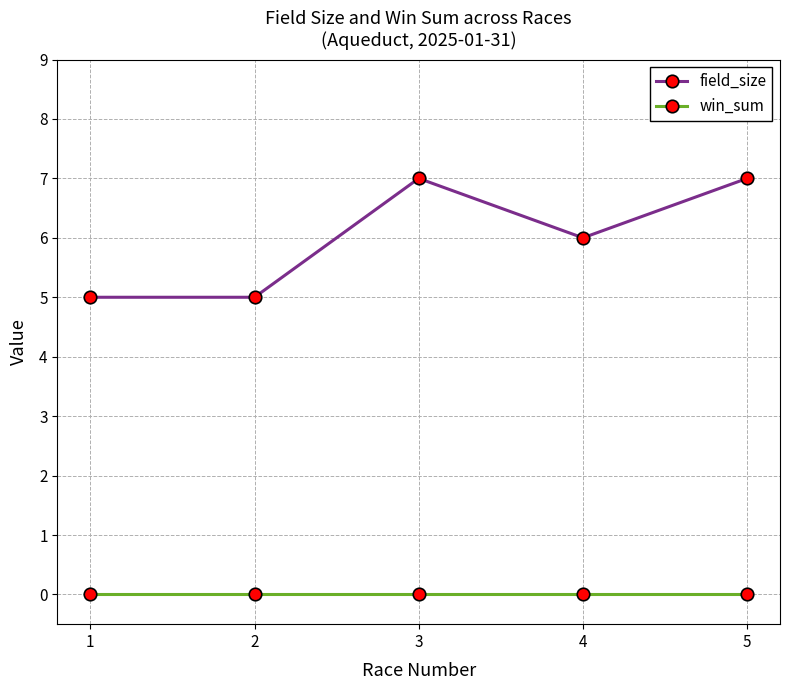

At how many categories does at least one series exceed 2?

5